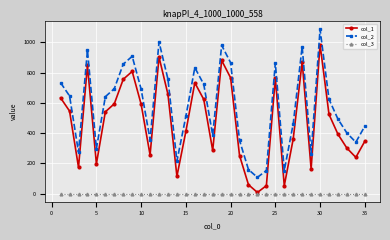

List the series in order of their peak value, lowest first.

col_3, col_1, col_2